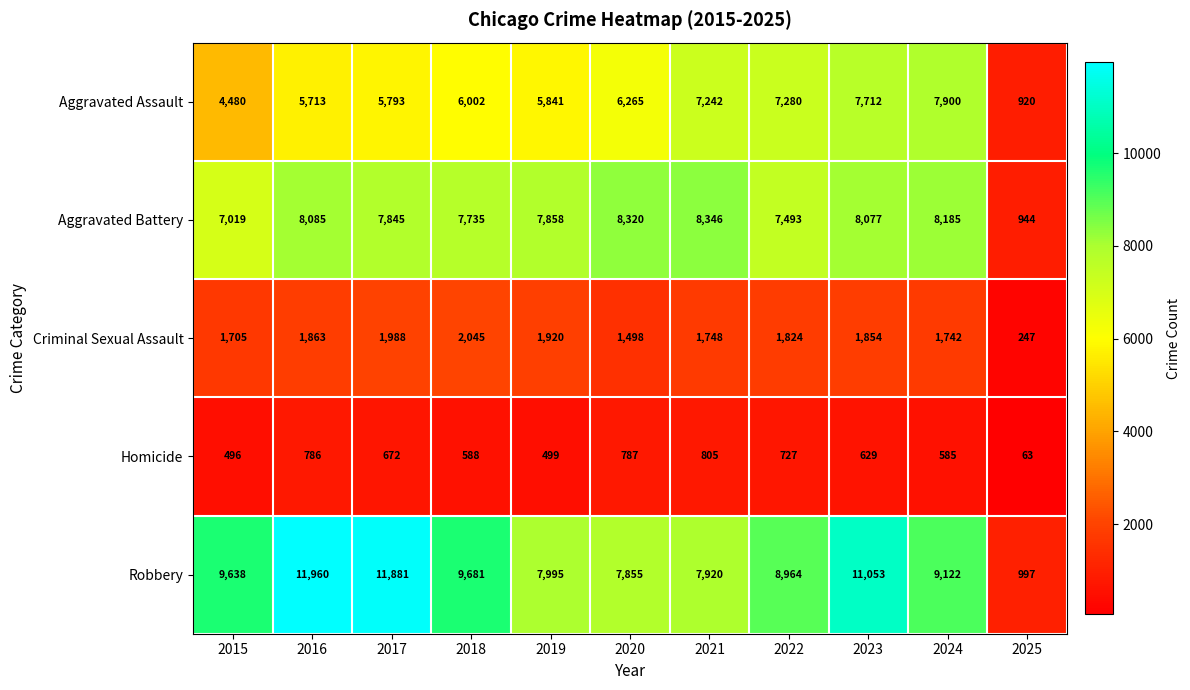

What is the spread (max minus min) of values at 2016?

11174